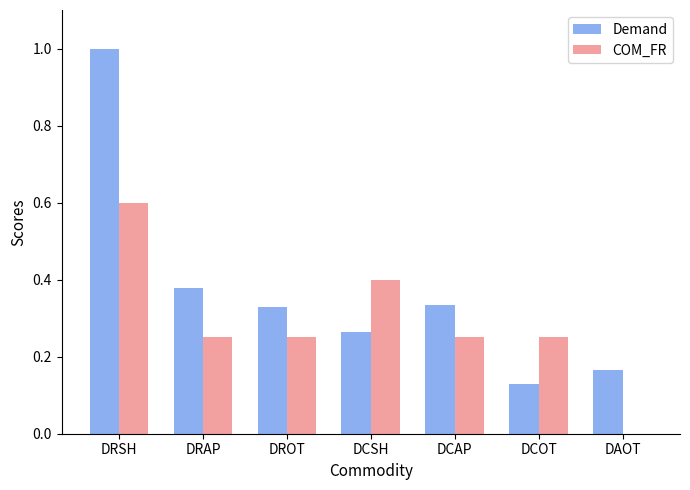

Count the Demand values in the range 0 to 1.

7